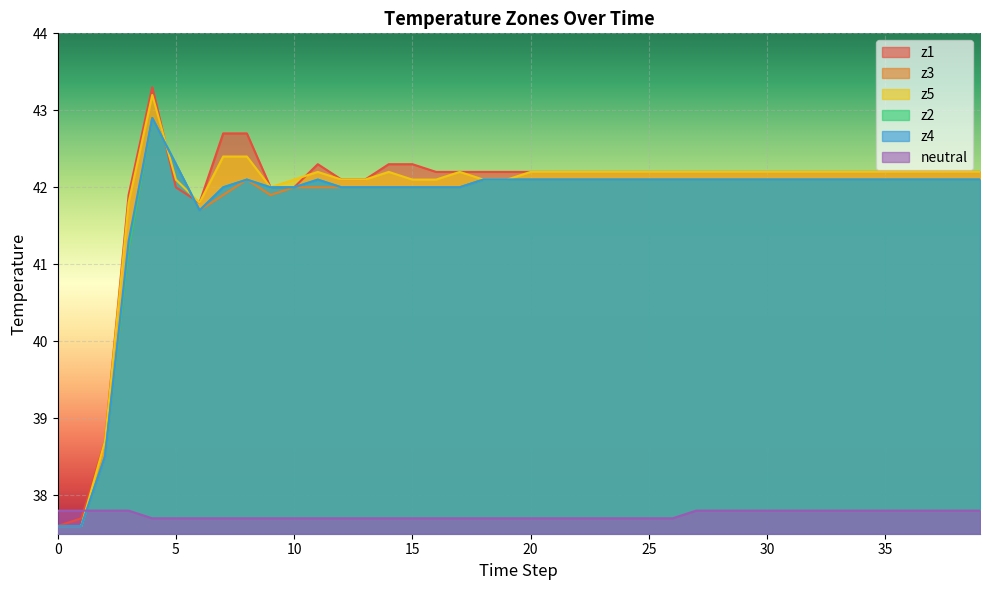

Where is the first local minimum for z3?

6